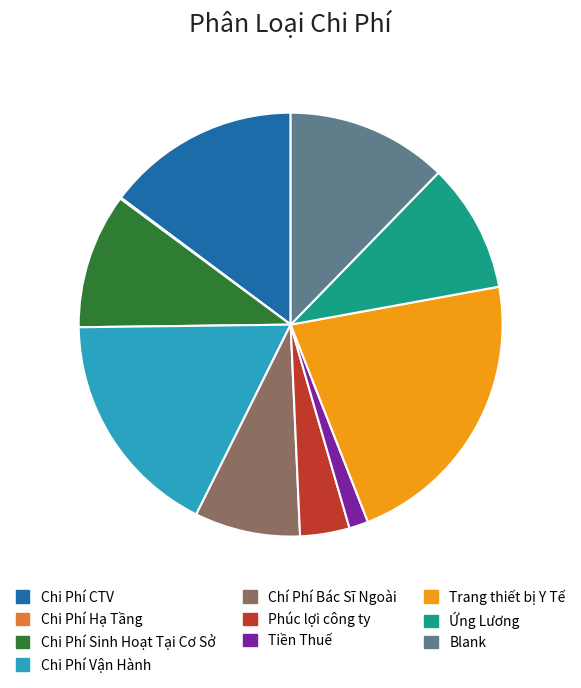

Approximately how many times larger is the value at Chi Phí CTV compared to Blank?

1.2